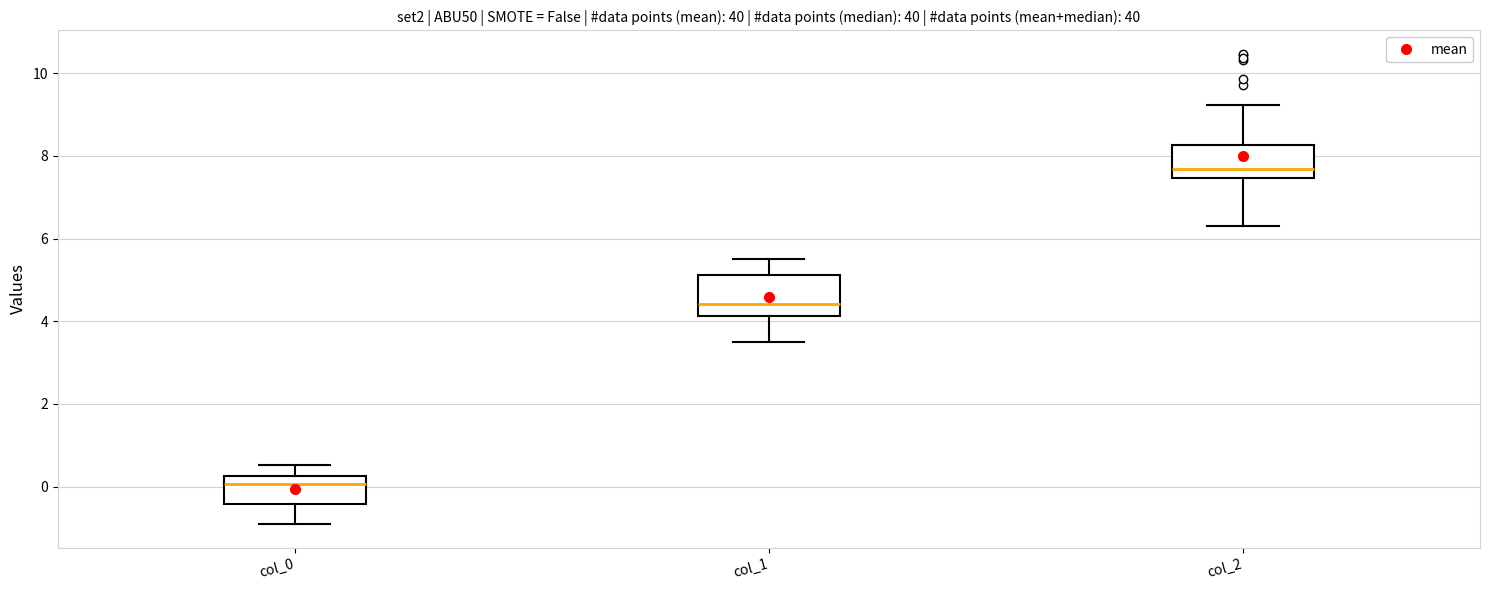

Which box's median line is the lowest?

col_0